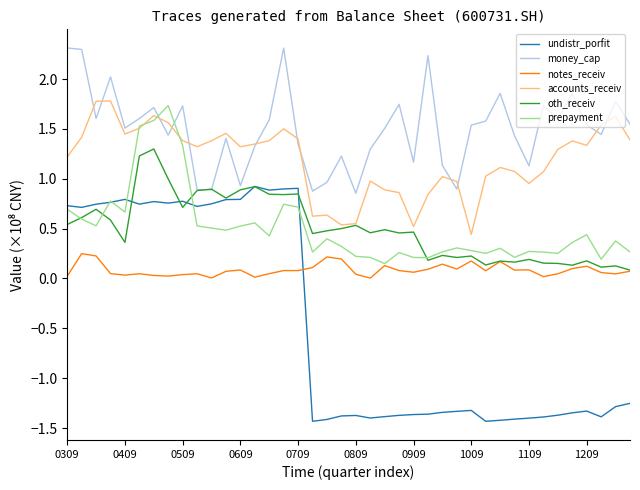

Which series has the widest spread of values?

undistr_porfit